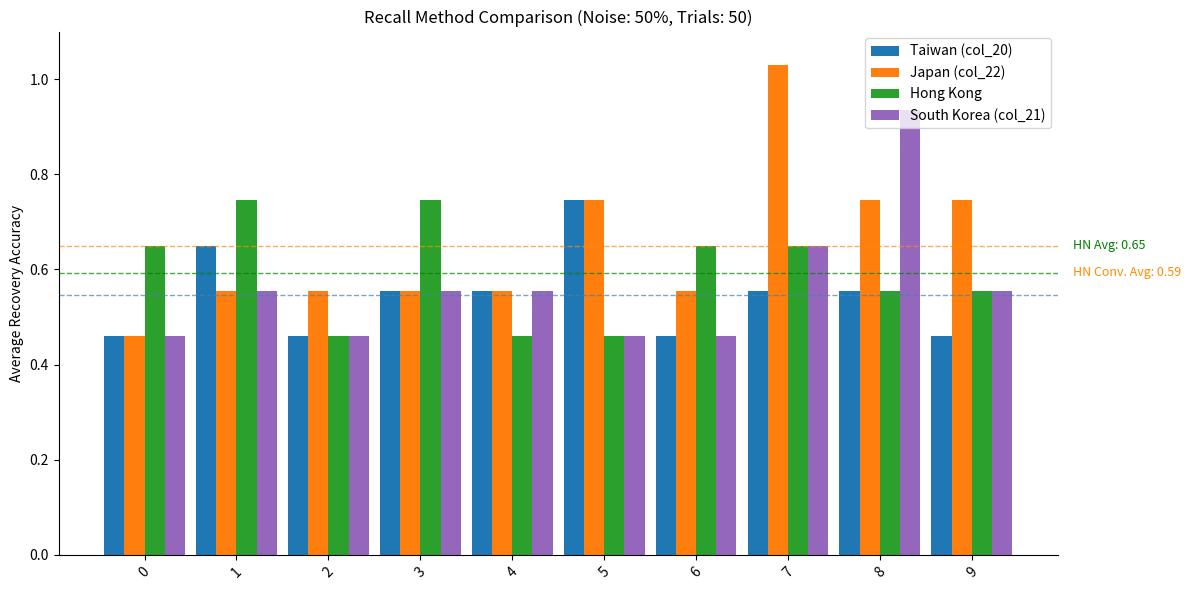

What is the sum of all South Korea (col_21) values?

5.6